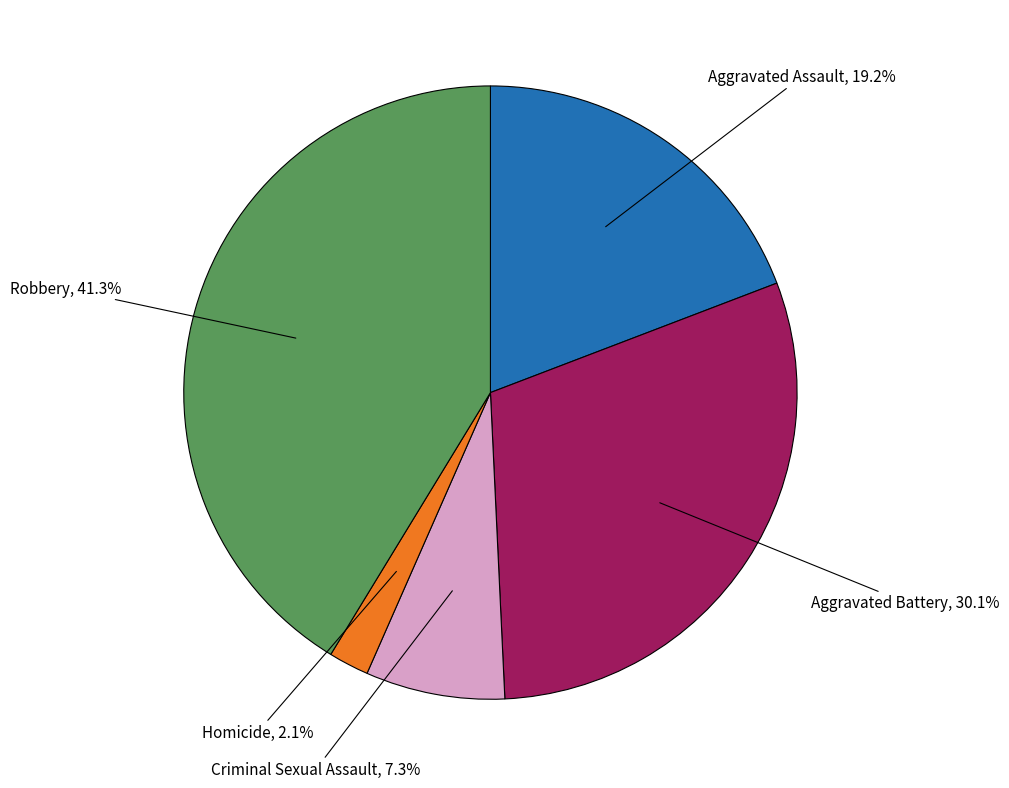

Is there a majority slice in this chart?

No